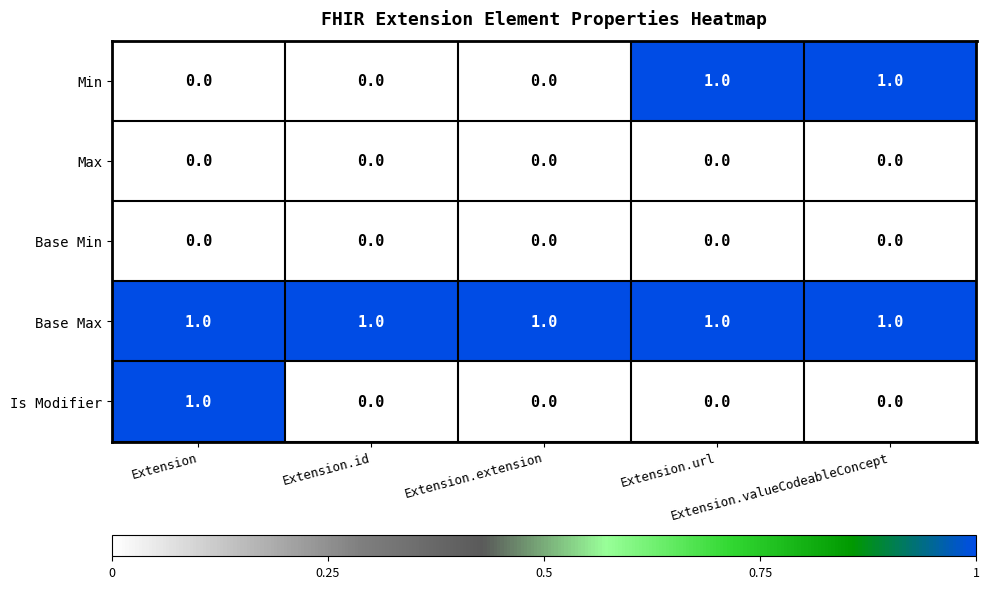

Which series has the largest total across all categories?

Base Max